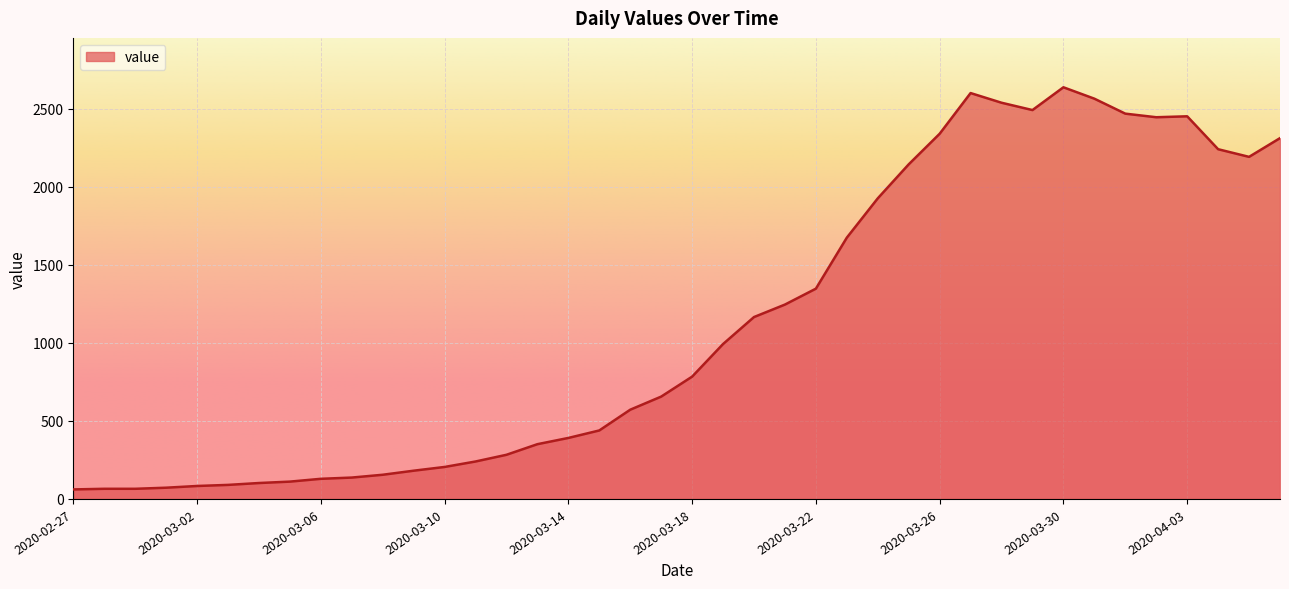

What is the difference between the second highest and minimum values?

2541